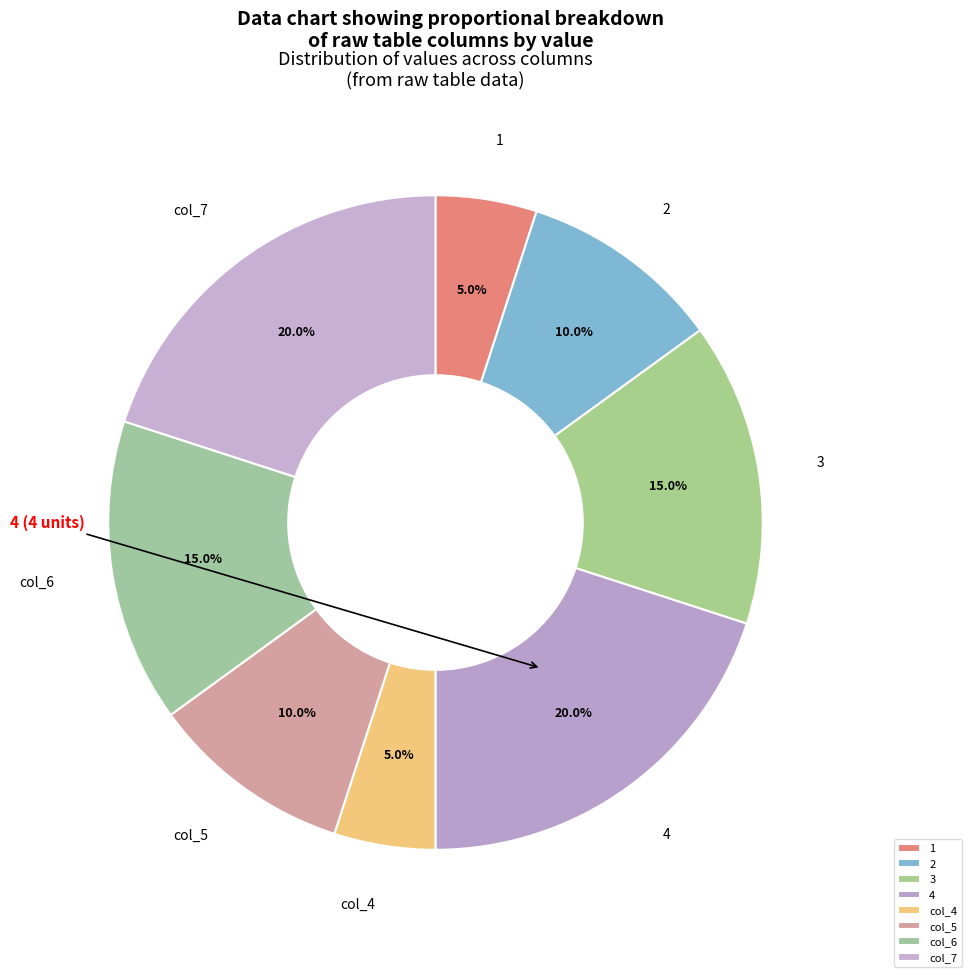

What is the ratio of the value at 2 to the value at 3?

0.7